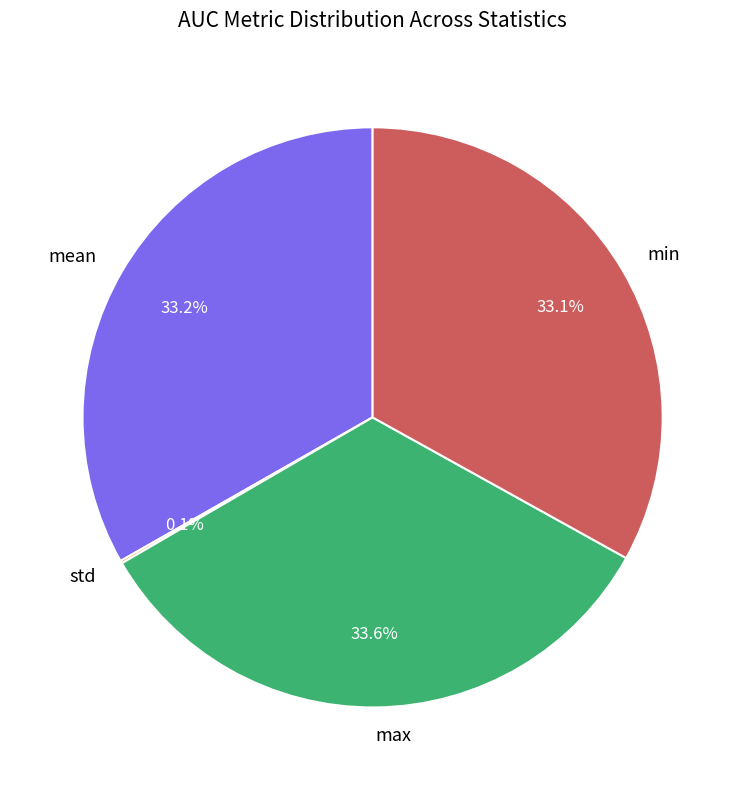

What percentage is NOT represented by min?

66.9%